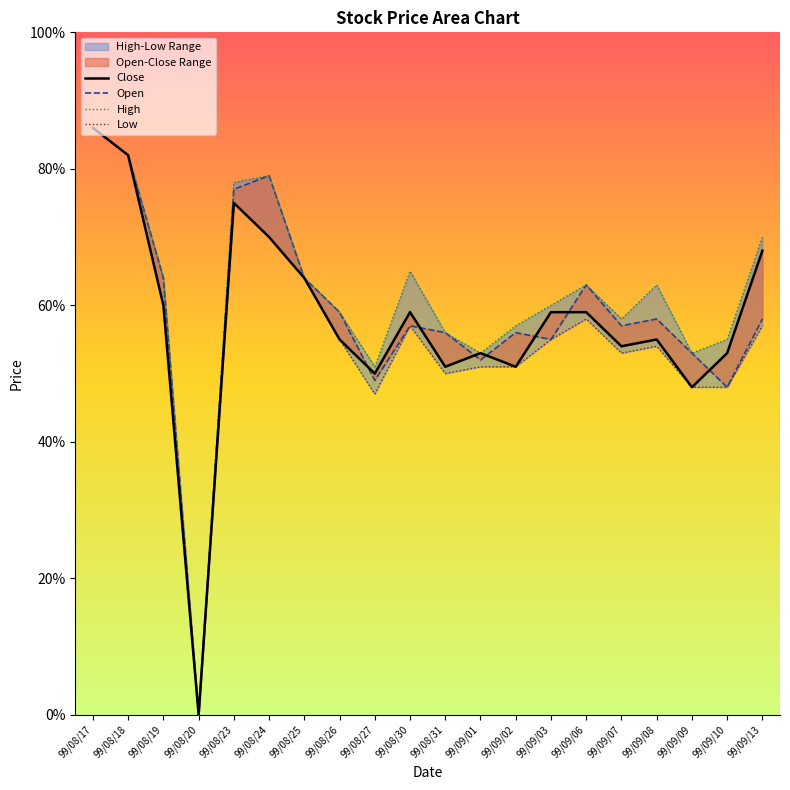

Which label corresponds to the largest value in the chart?

99/08/17